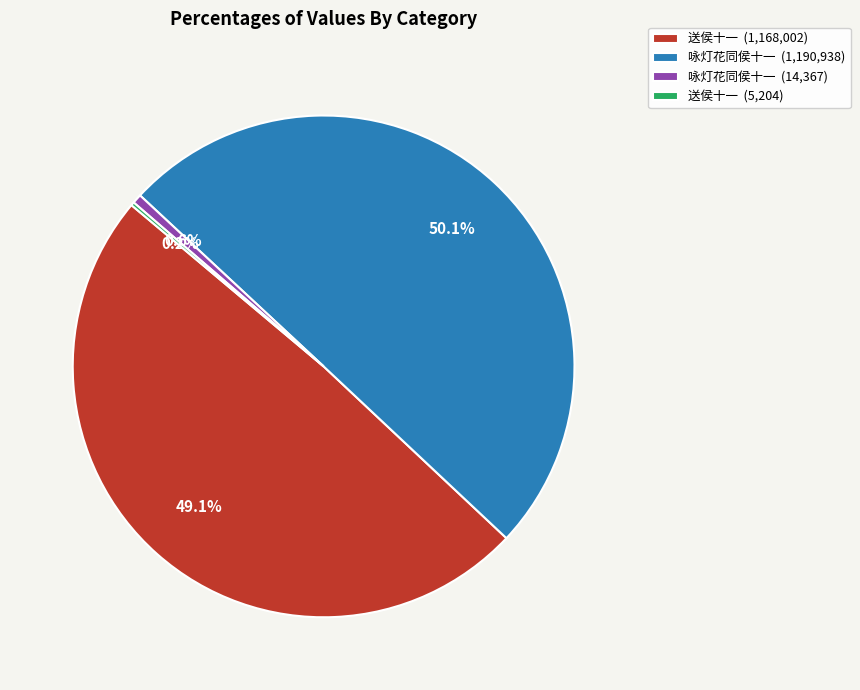

What is the total percentage of 咏灯花同侯十一 (1,190,938) and 咏灯花同侯十一 (14,367)?

50.7%